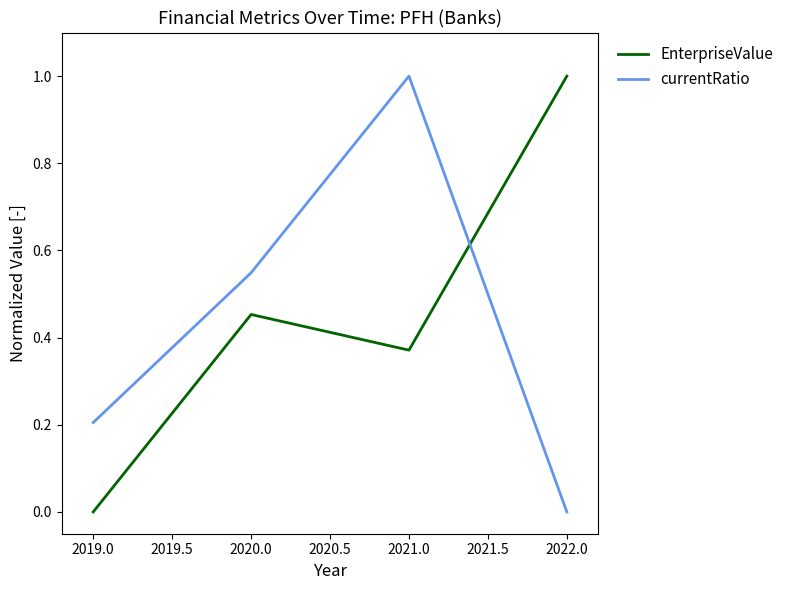

Which series changed the most between 2019.0 and 2020.0?

EnterpriseValue